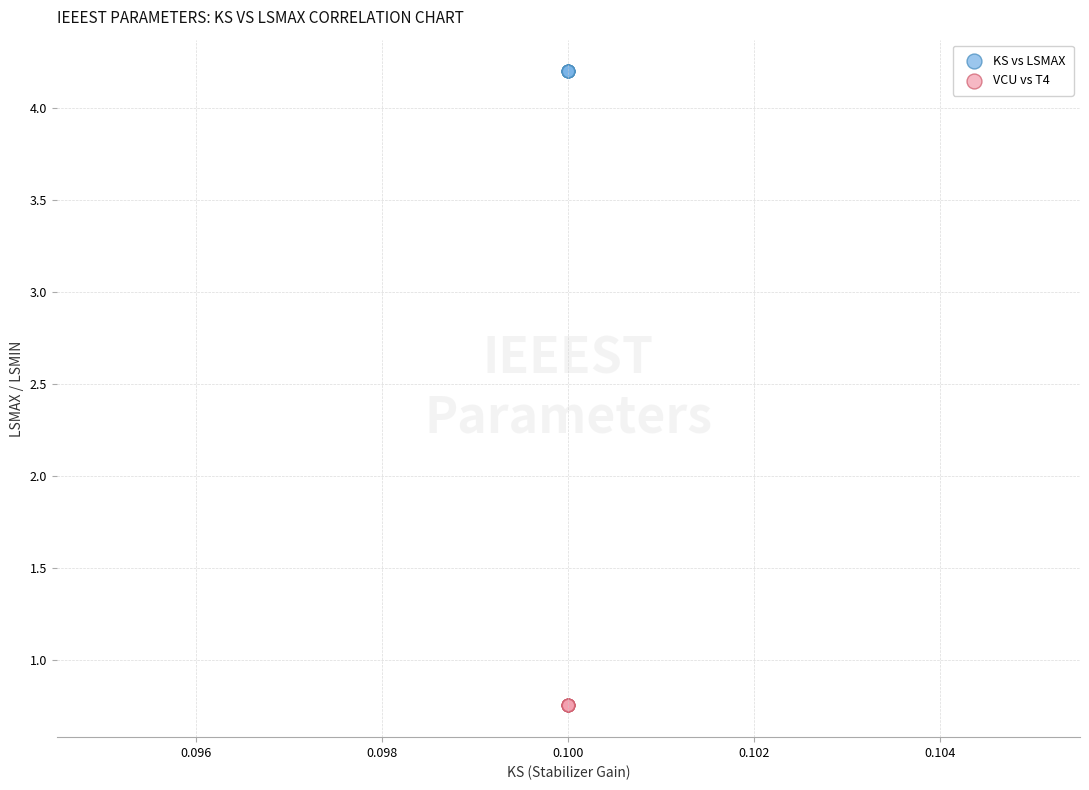

Which series reaches the maximum Y coordinate?

KS vs LSMAX